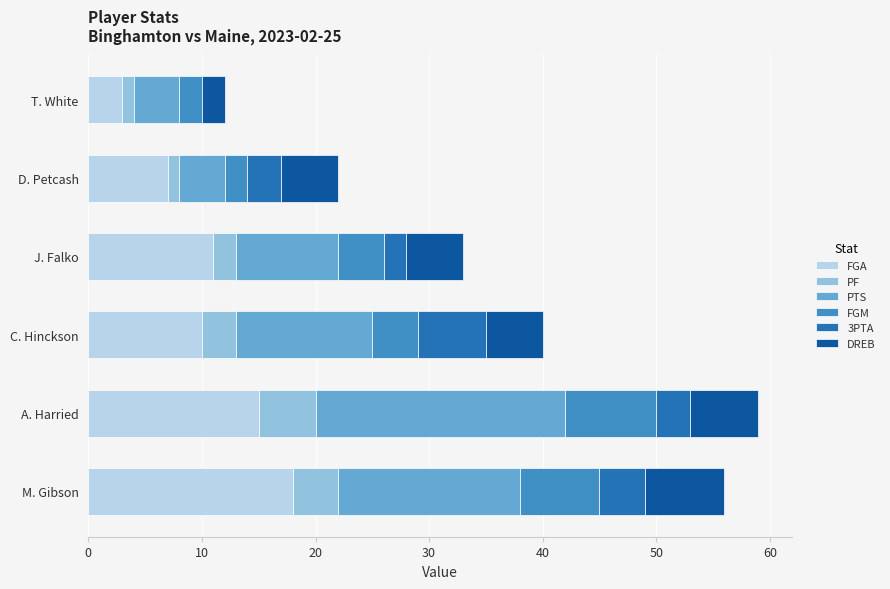

True or false: FGA has a value of 7 at D. Petcash.

True